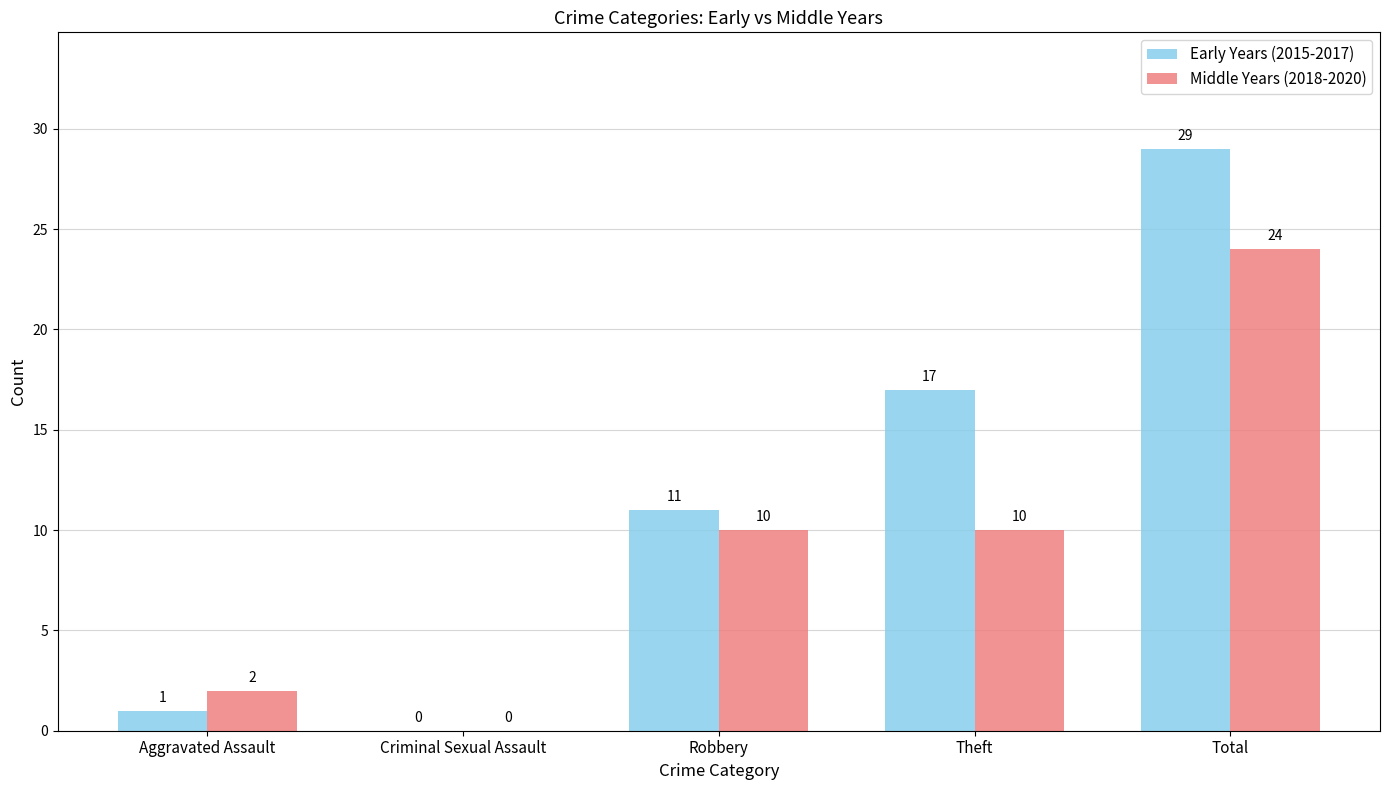

Is the value of Early Years (2015-2017) at Total greater than the value of Middle Years (2018-2020) at Criminal Sexual Assault?

Yes